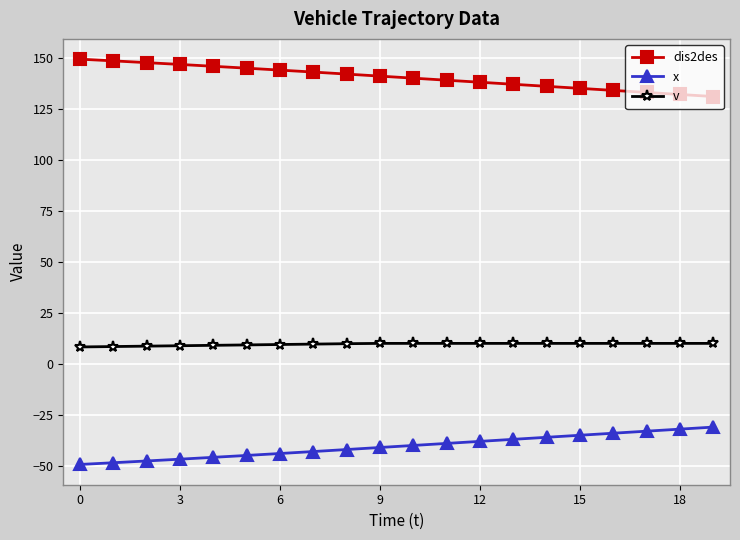

True or false: v and x cross at least once.

False